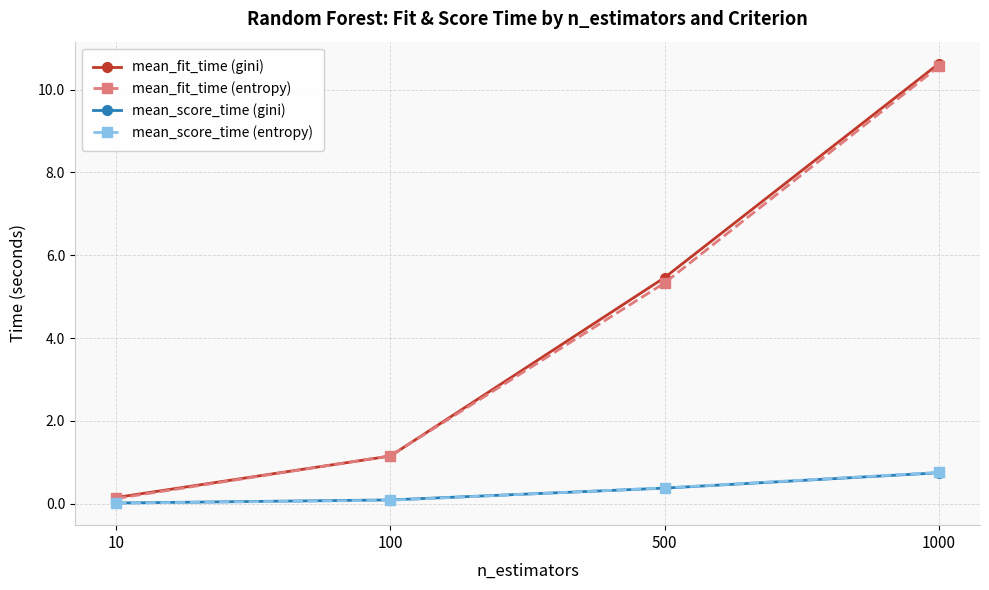

What is the difference between the mean_score_time (entropy) values at 1000 and 500?

0.4